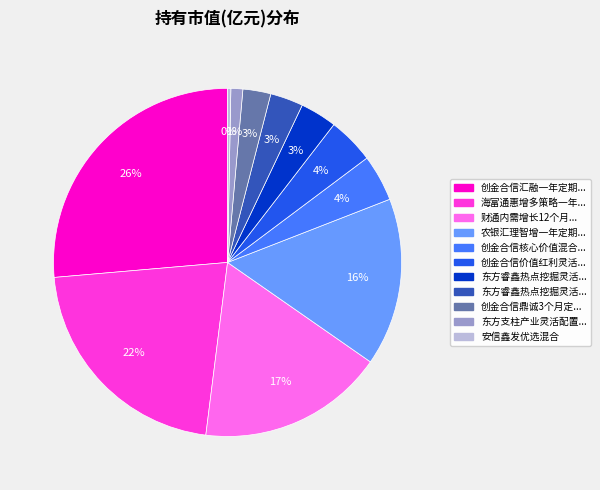

To the nearest percent, what is the average slice percentage?

9%